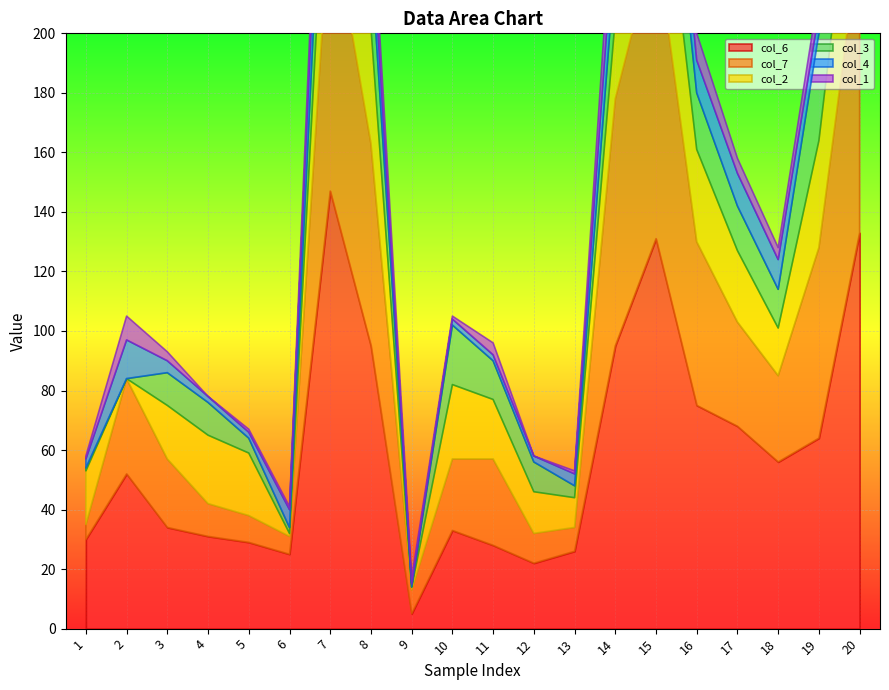

What is the difference between the maximum and minimum values in the col_7 series?

96